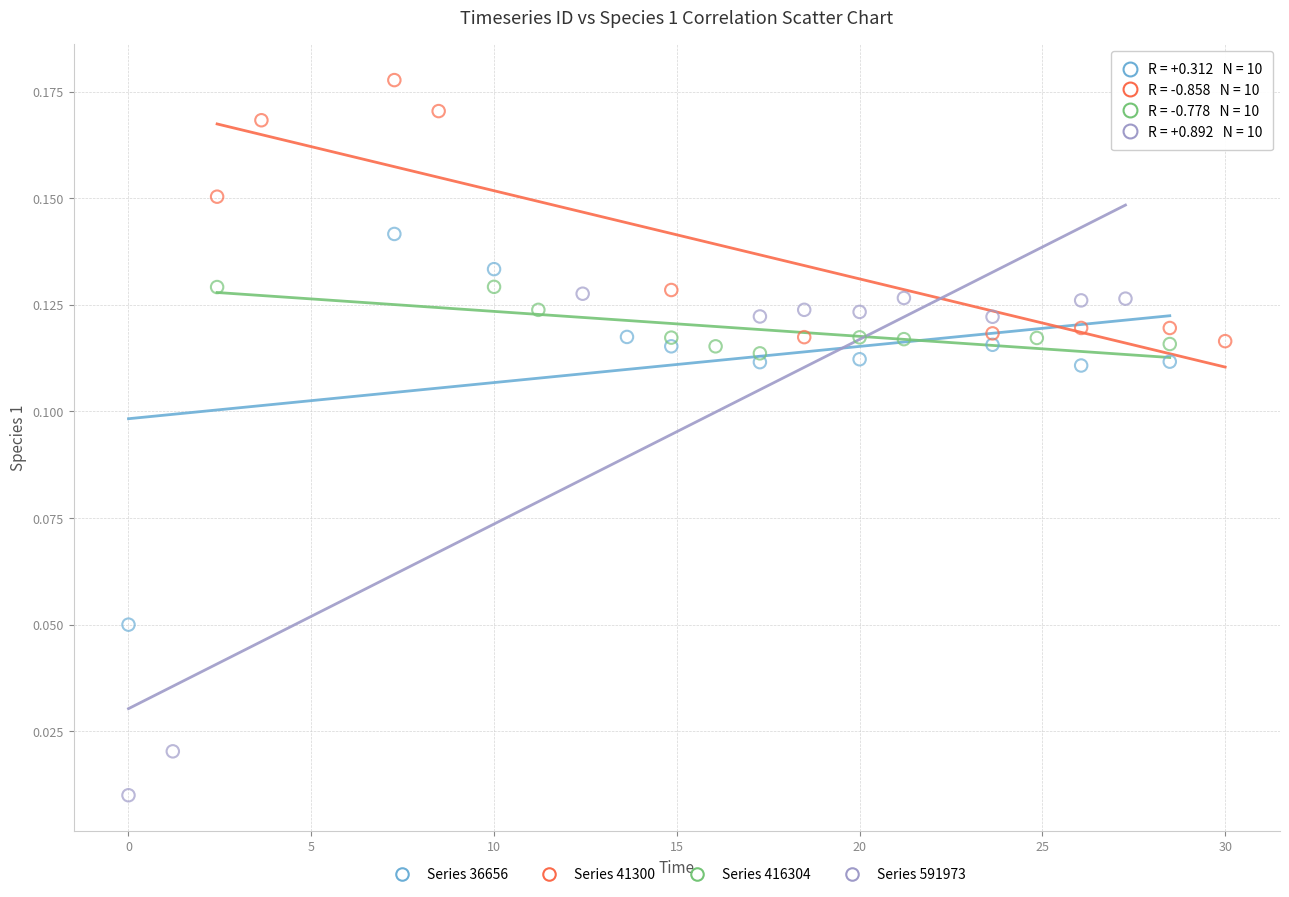

What are all the series names shown in the legend?

Series 36656, Series 41300, Series 416304, Series 591973